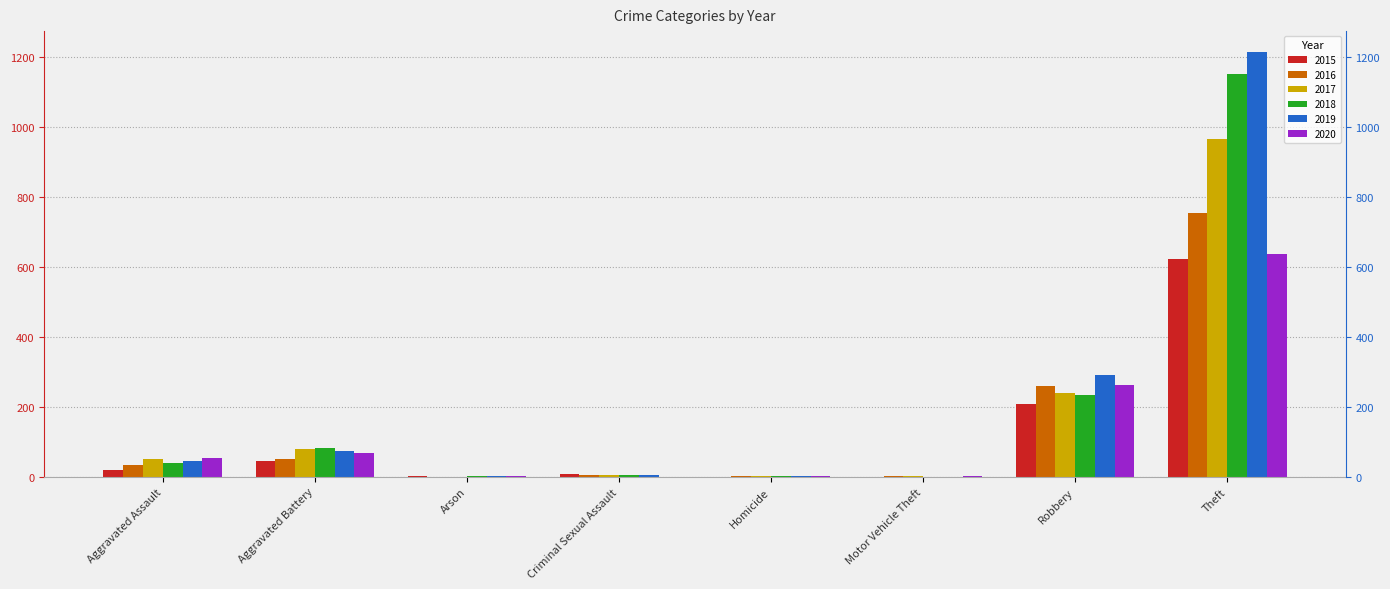

Between Theft and Arson, which is larger?

Theft